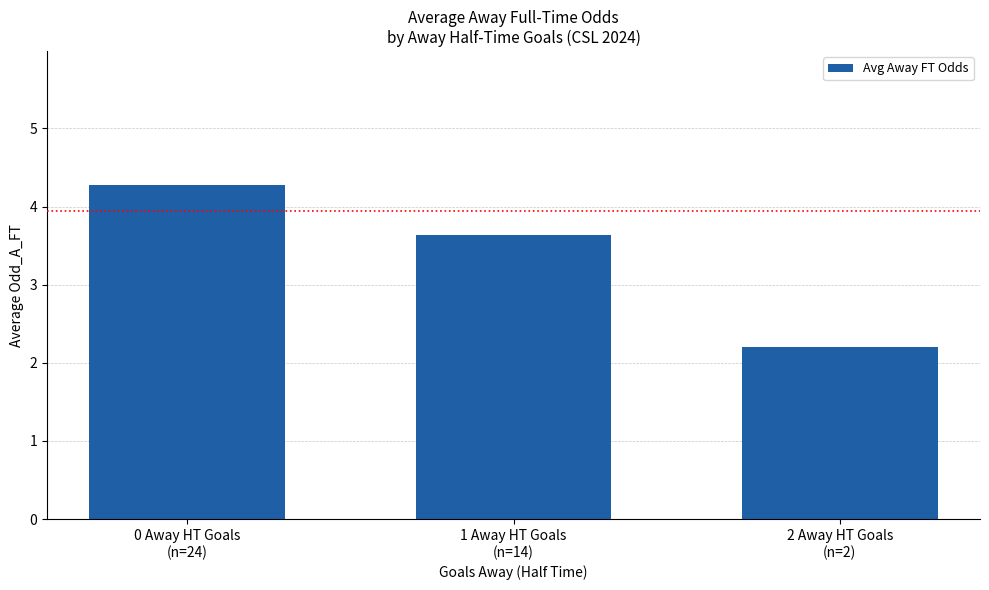

Reading right to left, list all the values displayed in this chart.

2.2	3.6	4.3